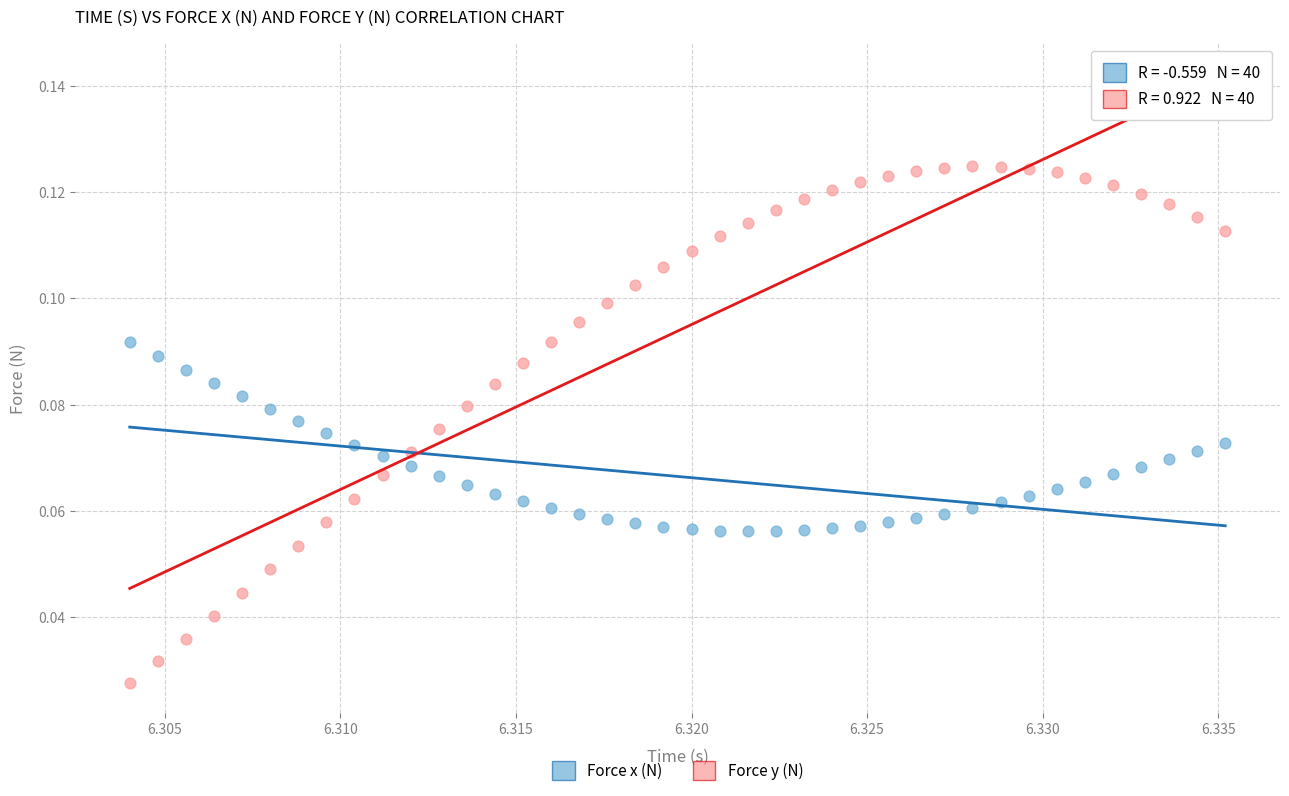

What are all the series names shown in the legend?

Force x (N), Force y (N)